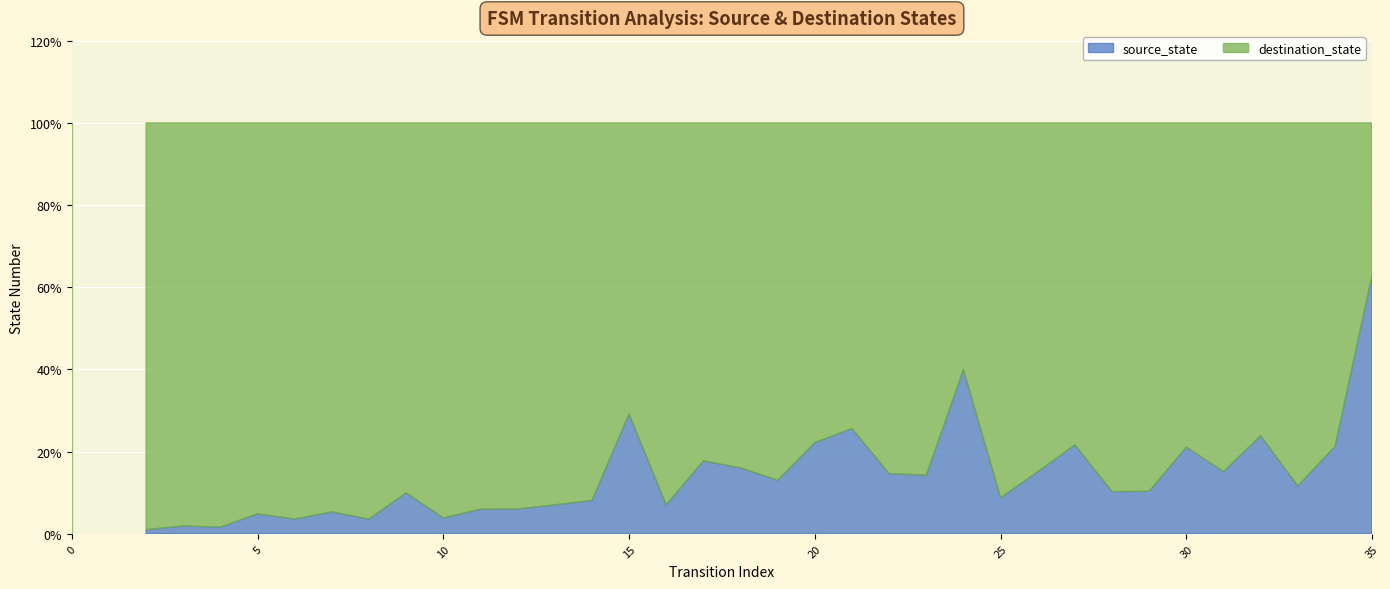

How many data points in source_state are less than 9?

18